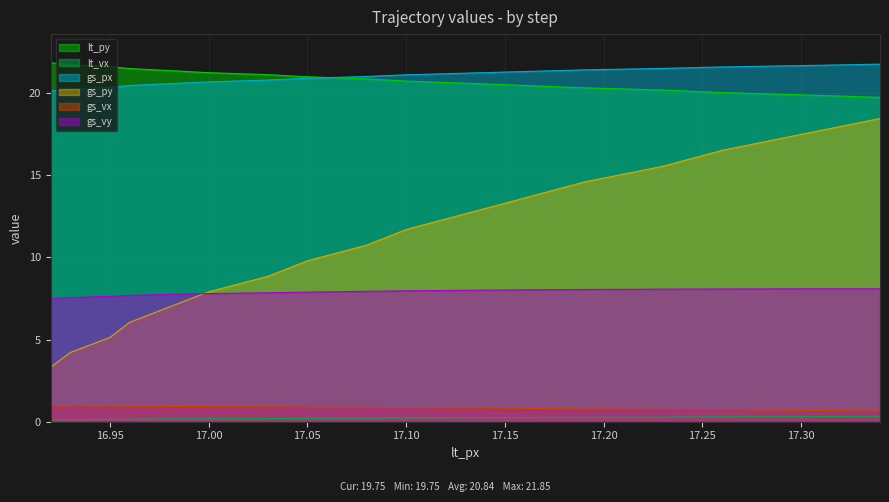

What is the minimum value shown in the chart?

0.1